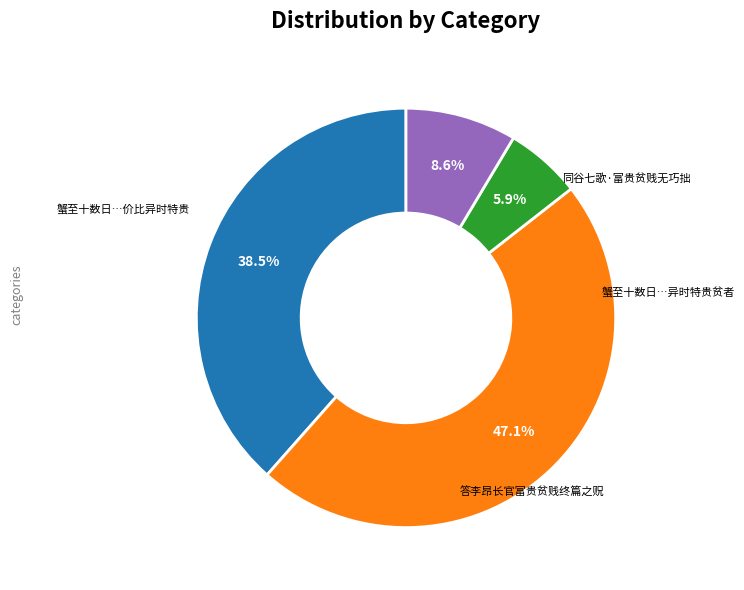

Is there a majority slice in this chart?

No